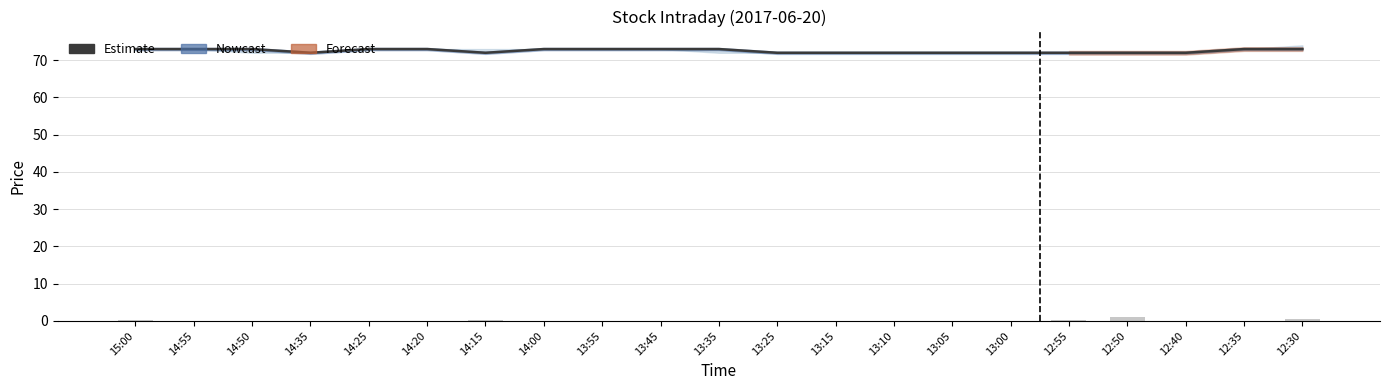

What is the difference between the second highest and minimum values in the Close Price series?

1.0